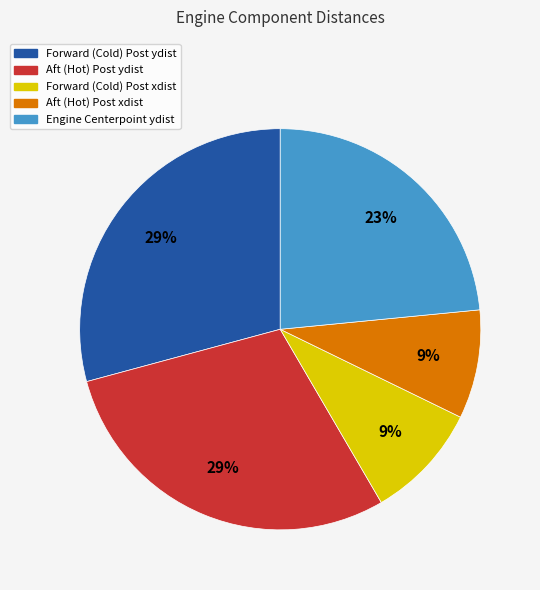

Does any single category account for the majority?

No